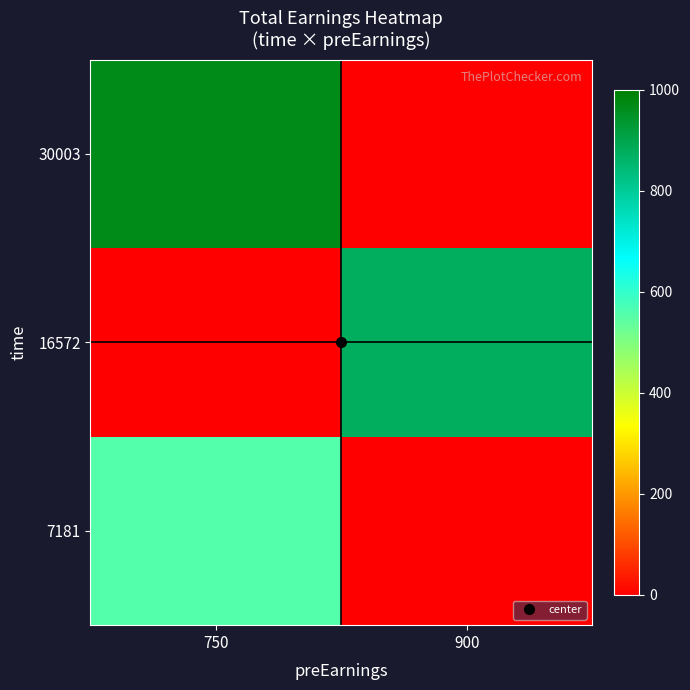

Reading left to right, transcribe all the data shown in this chart.

7181: 750=558.3	900=0.0
16572: 750=0.0	900=875.8
30003: 750=965.8	900=0.0